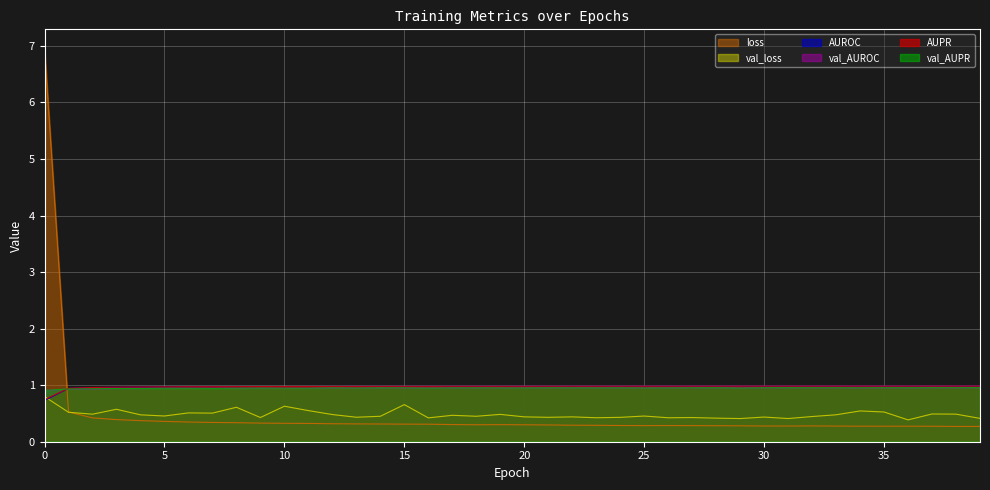

What is the highest value of the AUPR series?

1.0